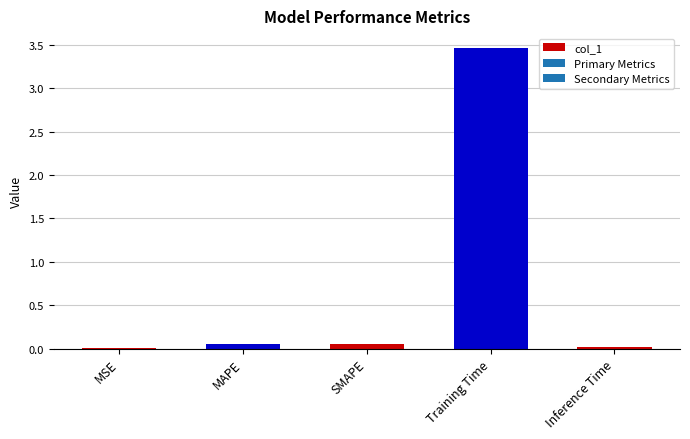

Is it true that the value at MSE is 0.0?

True